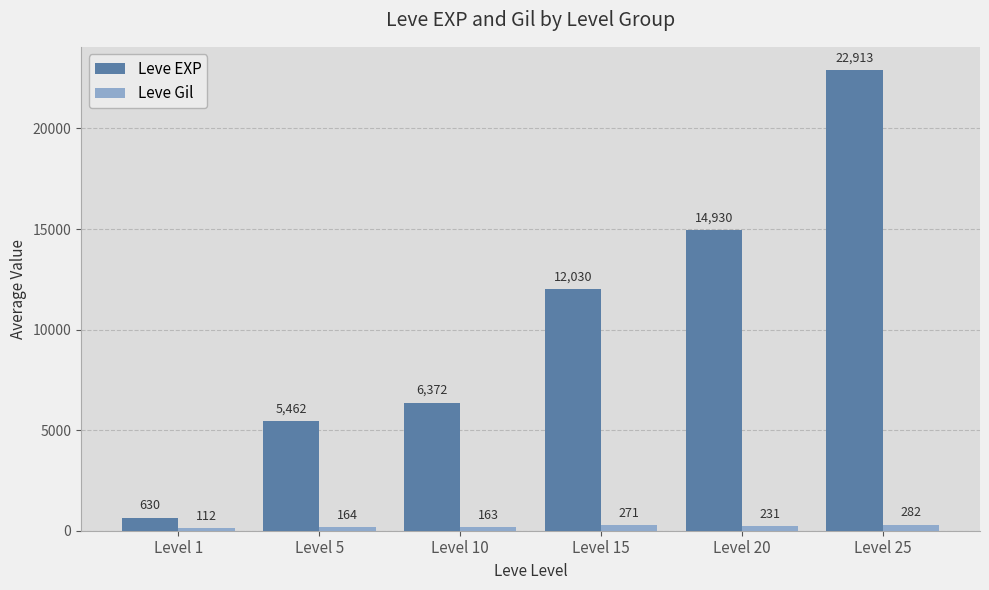

List the series in order of their overall mean, highest first.

Leve EXP, Leve Gil